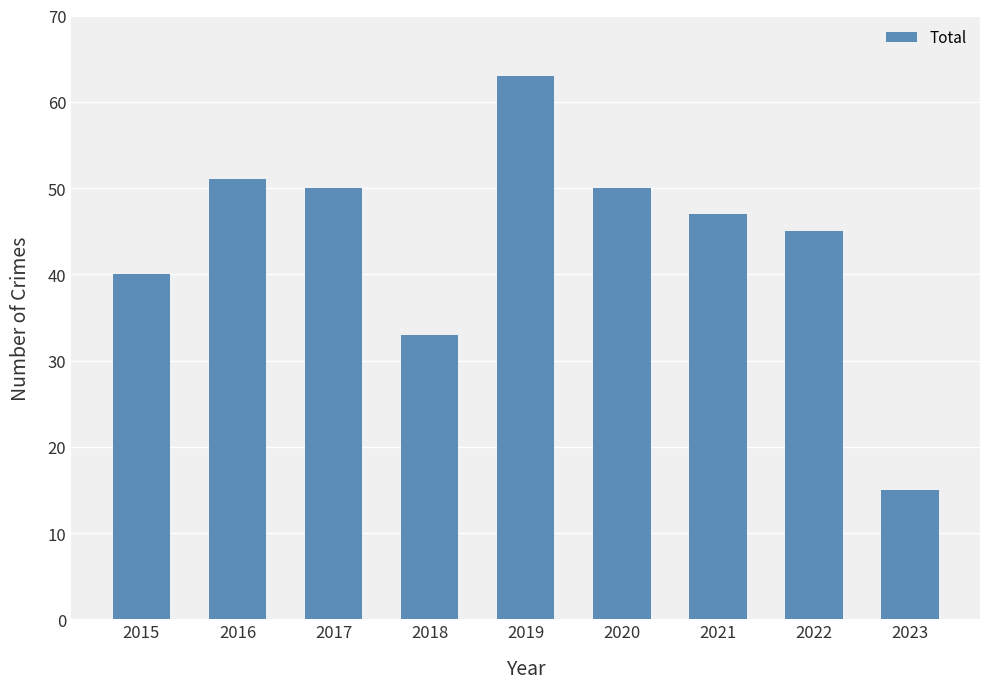

What is the value of the 8th bar from the left?

45